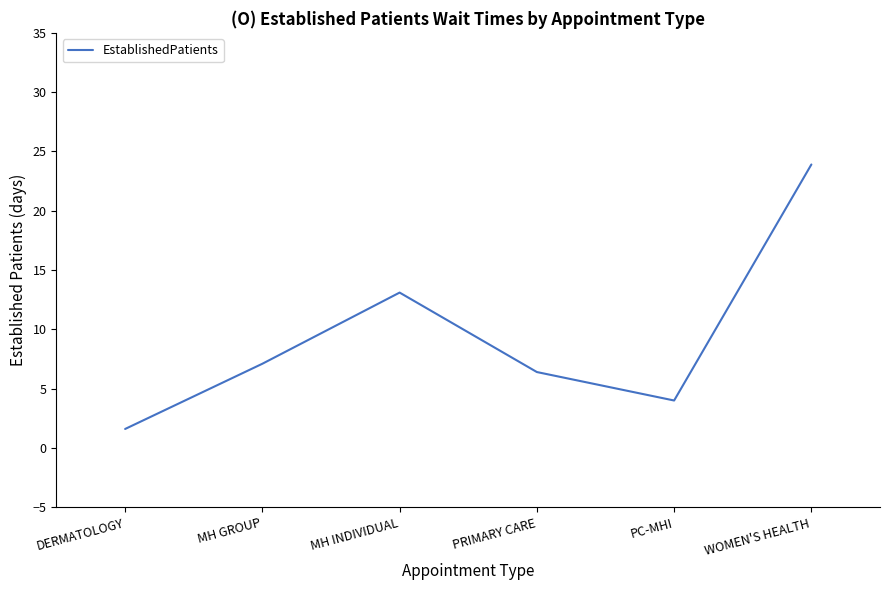

Reading left to right, list all the values displayed in this chart.

1.6	7.1	13.1	6.4	4.0	23.9